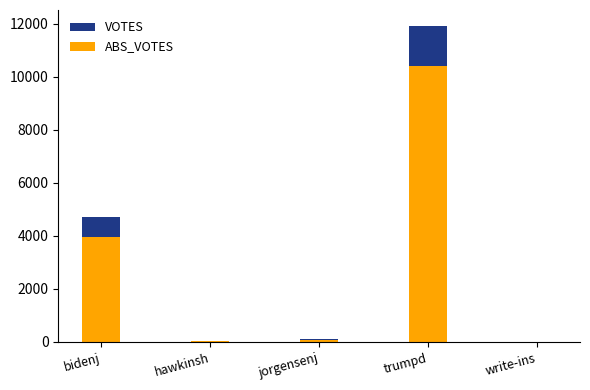

At how many categories does at least one series exceed 8040?

1